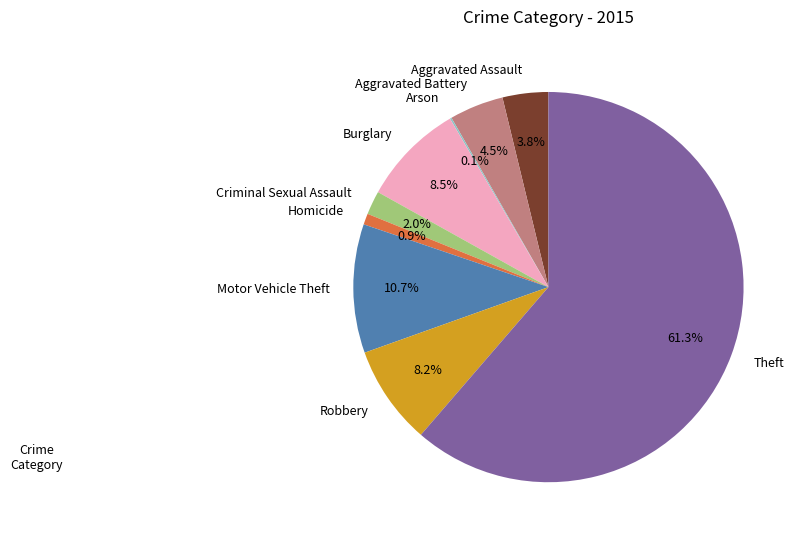

How much of the chart is everything except Homicide?

99.1%